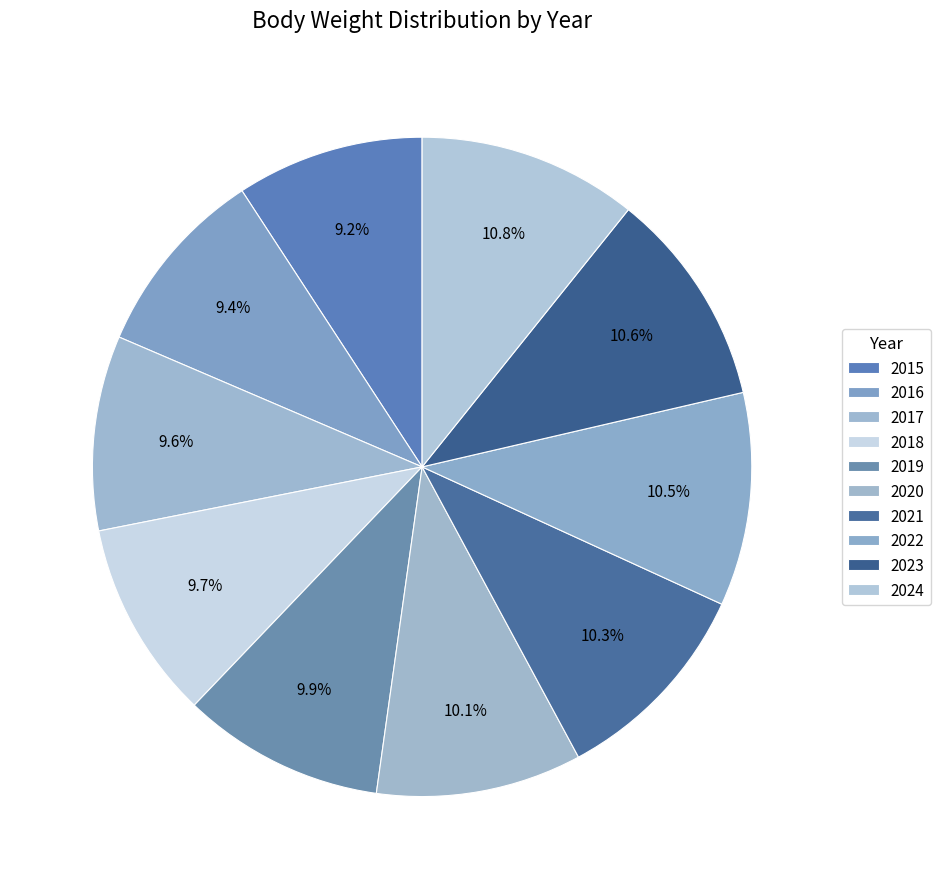

To the nearest percent, what portion does 2017 represent?

10%